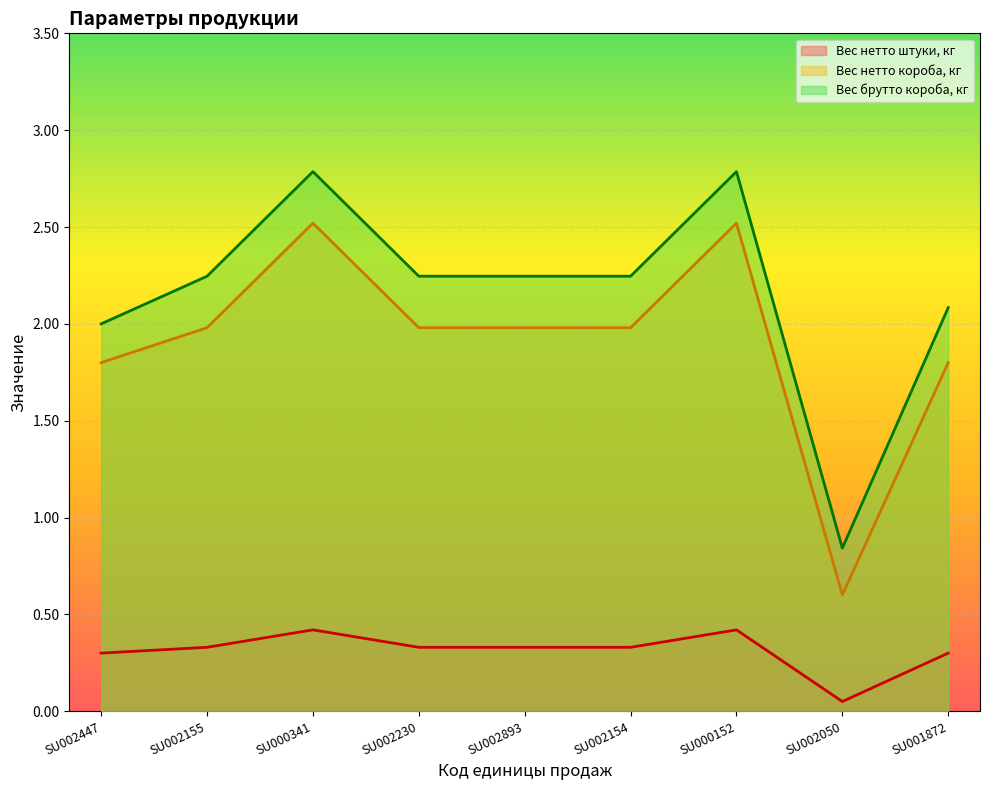

True or false: Вес нетто короба, кг and Вес нетто штуки, кг cross at least once.

False